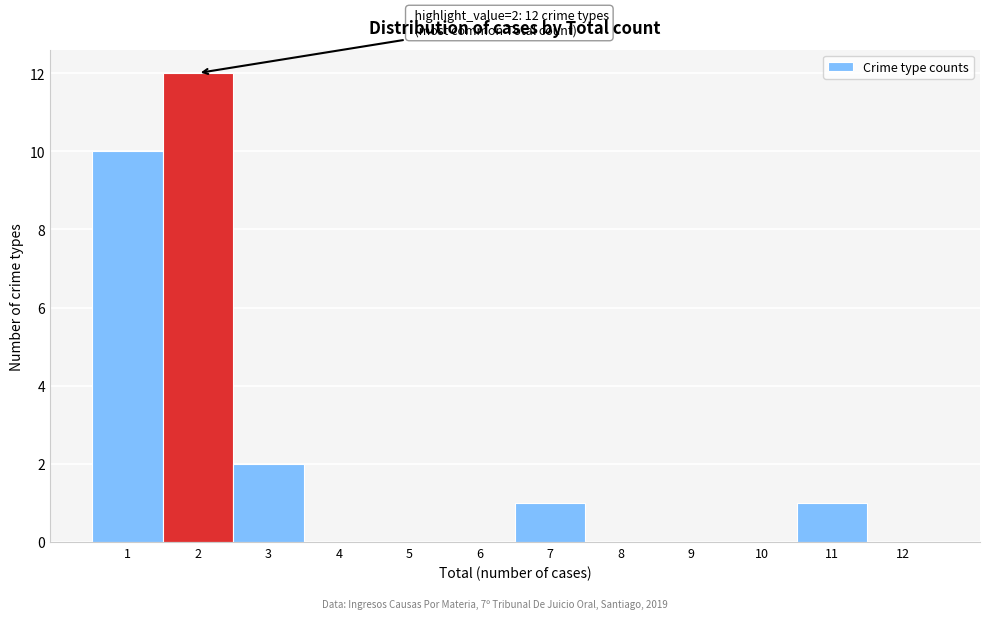

Over which range of the x-axis is the bar tallest?

1.5 to 2.5